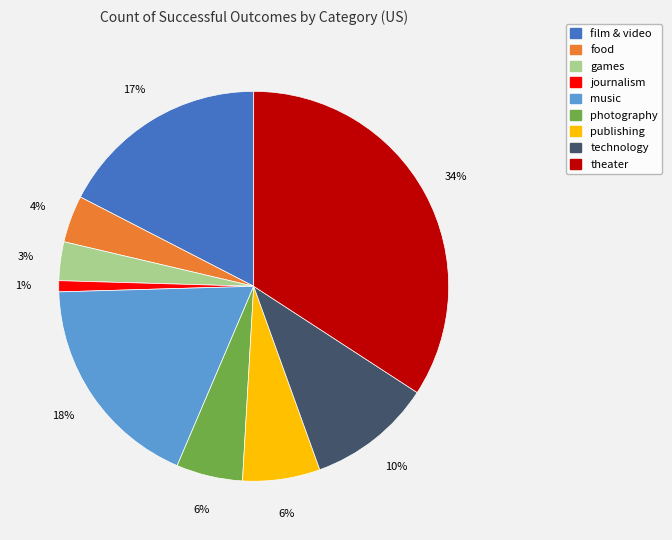

The food slice represents 4% of the pie. True or false?

True